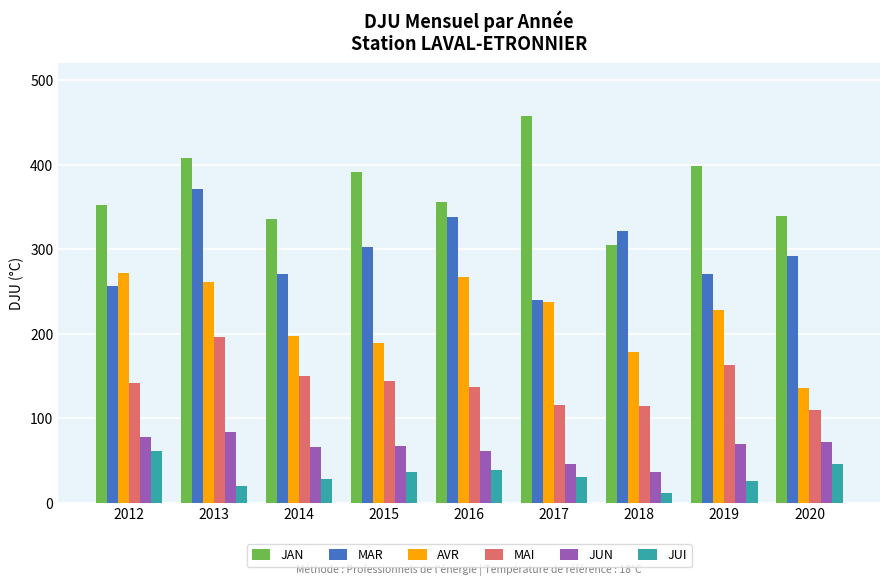

Which series has the largest range (max minus min)?

JAN